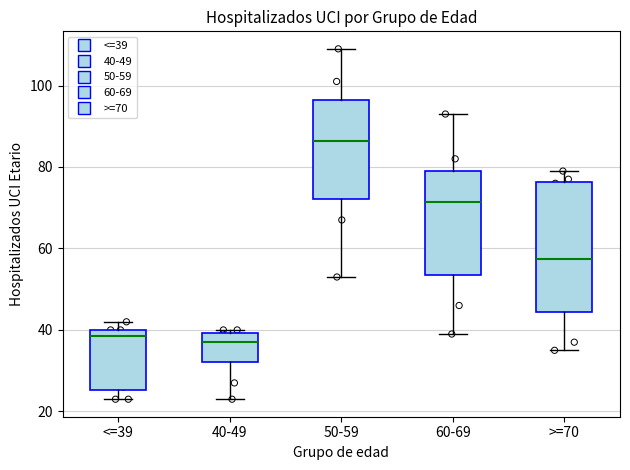

Where is the upper edge of the box for 50-59 on the y-axis? The values are not printed on the chart, so give them approximately, as read against the axis.

96